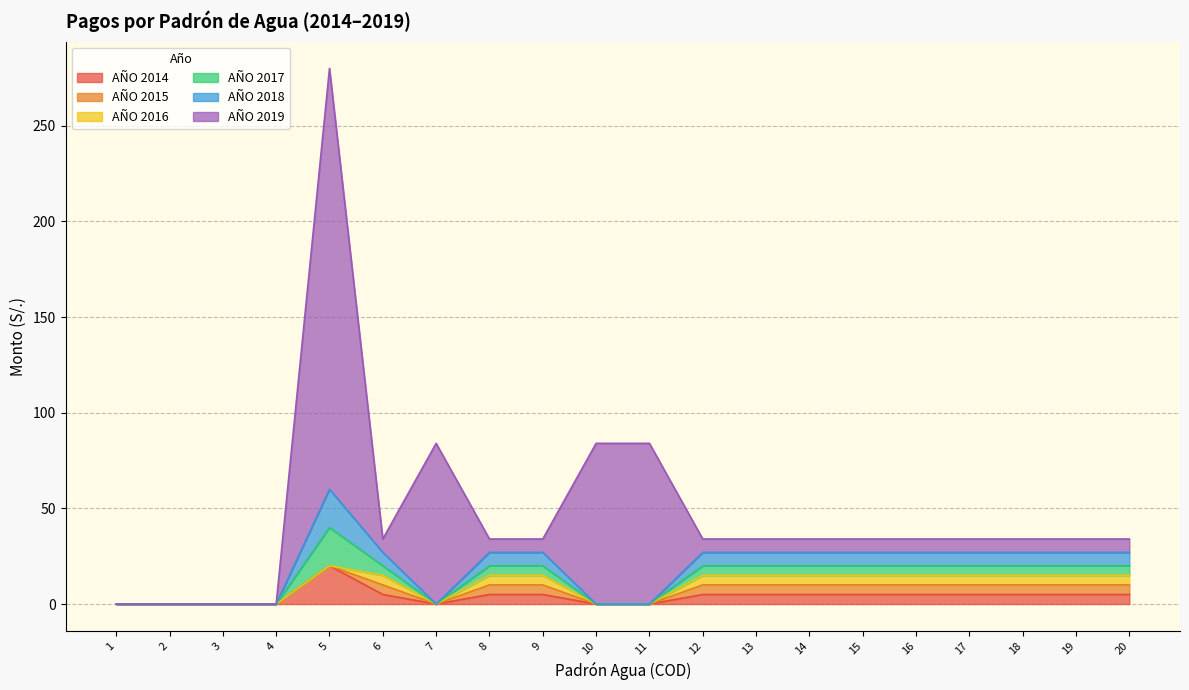

At which category does AÑO 2015 reach its first local peak?

6